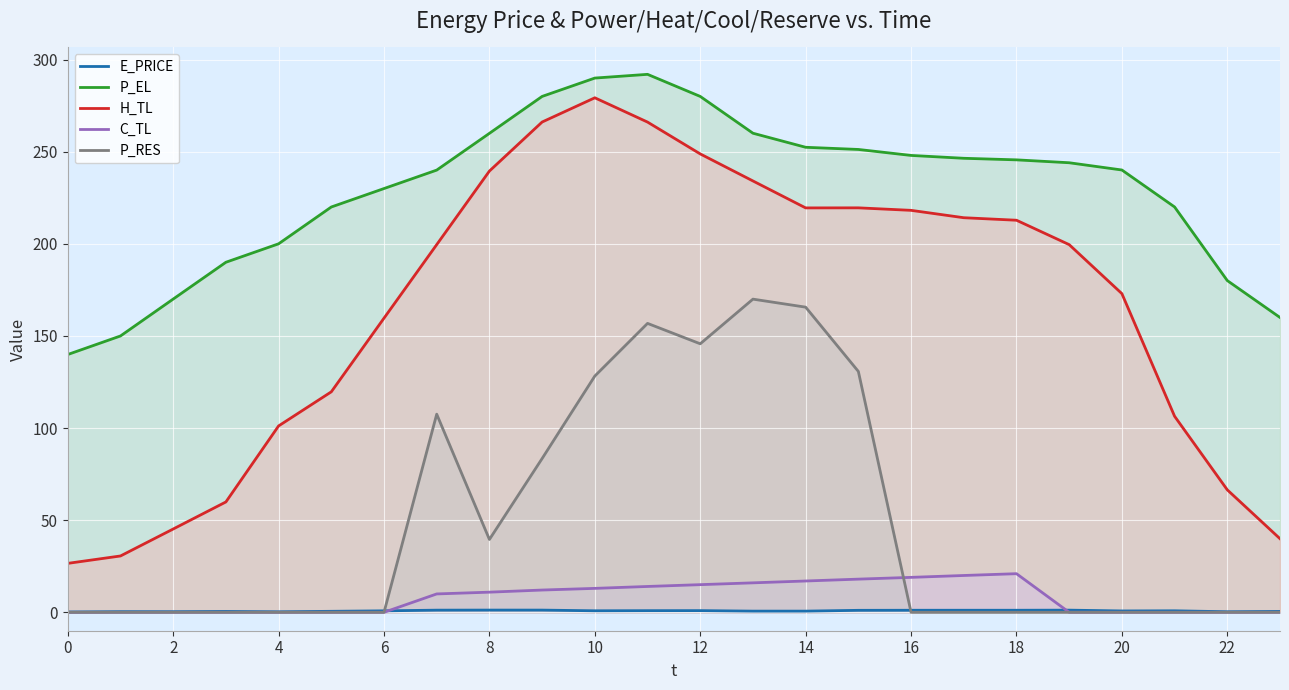

Rank the series by their maximum value, from highest to lowest.

P_EL, H_TL, P_RES, C_TL, E_PRICE